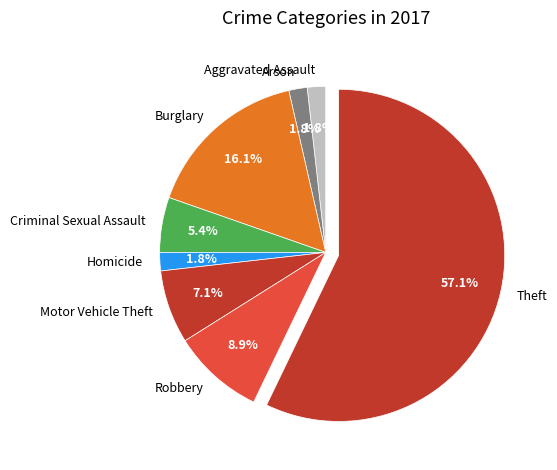

Between Robbery and Criminal Sexual Assault, which is larger?

Robbery